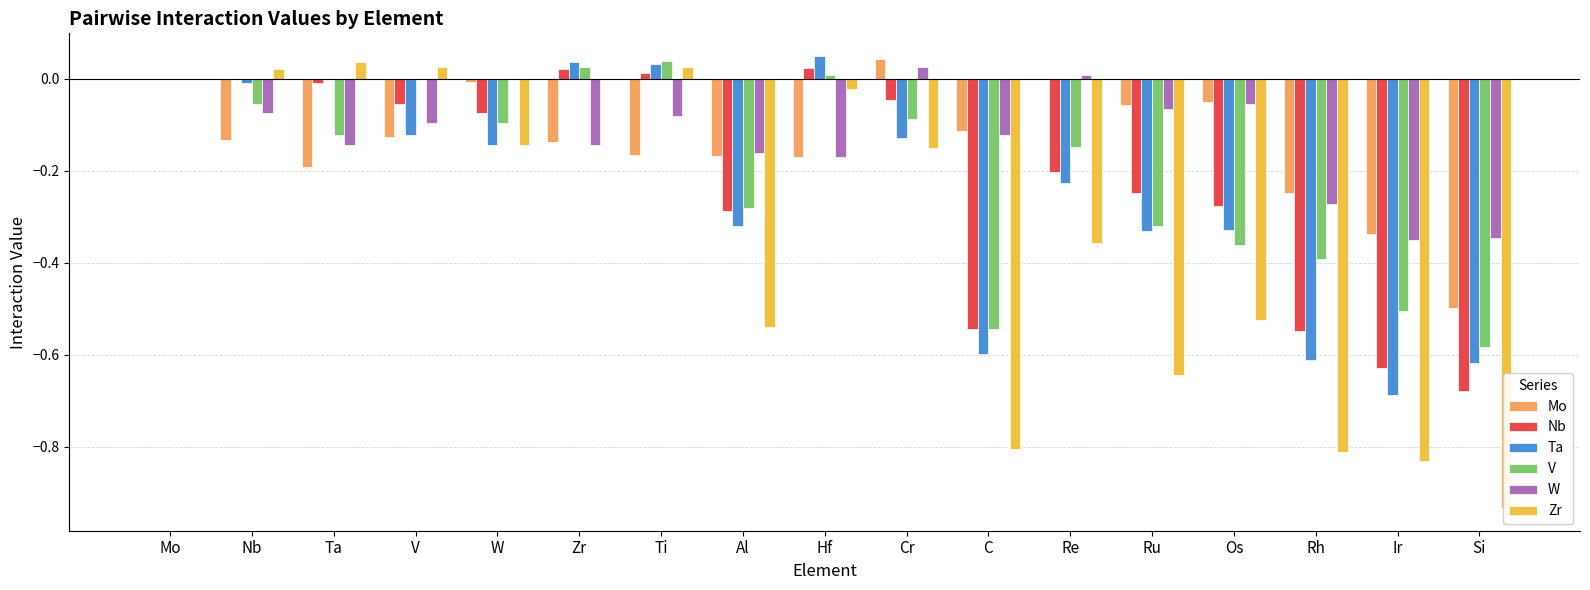

How many bars are there in each group?

6